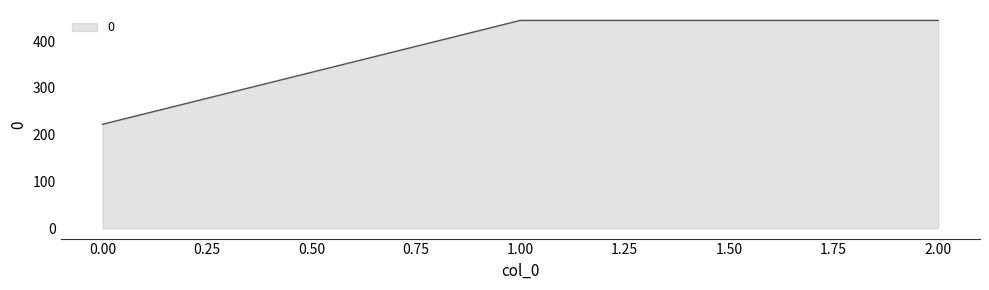

Does the chart display data point markers on the line(s)?

No